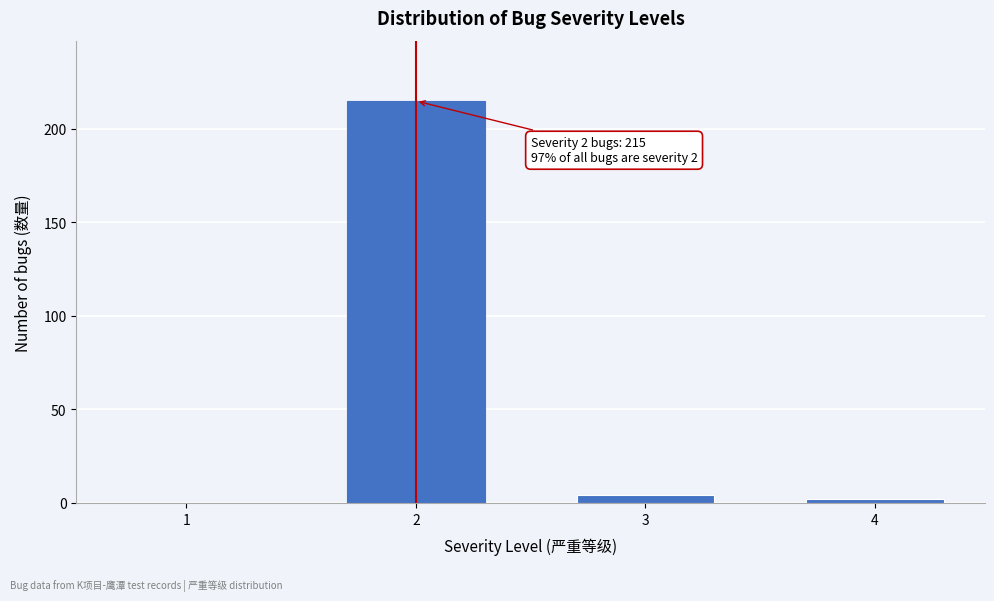

Reading right to left, transcribe all the data shown in this chart.

4=2	3=4	2=215	1=0